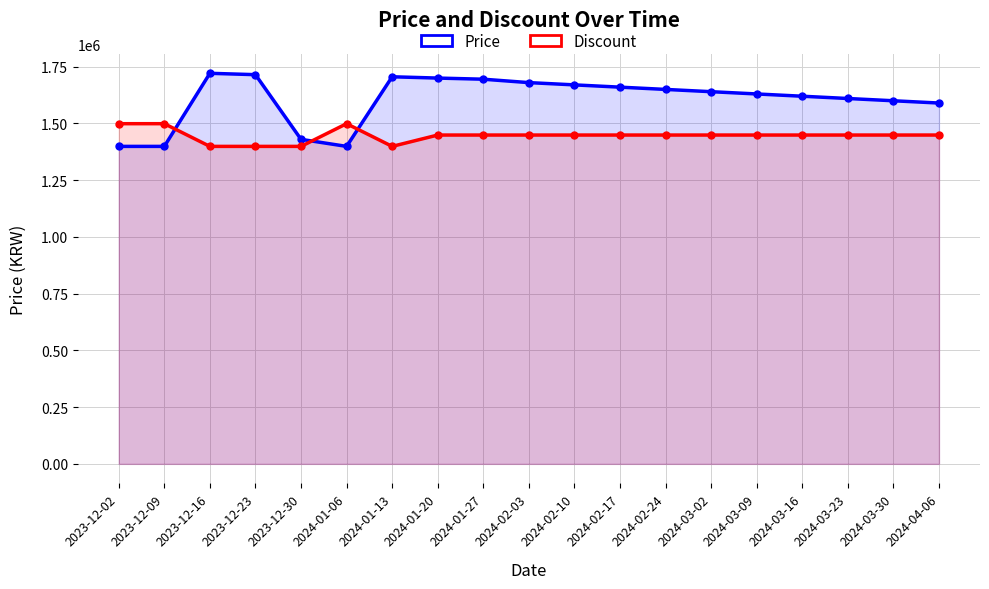

How many data points in Discount are less than 1449000?

4